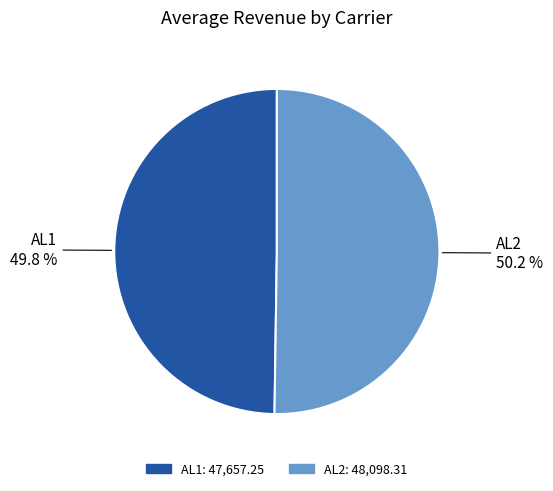

Count the number of slices in the pie.

2